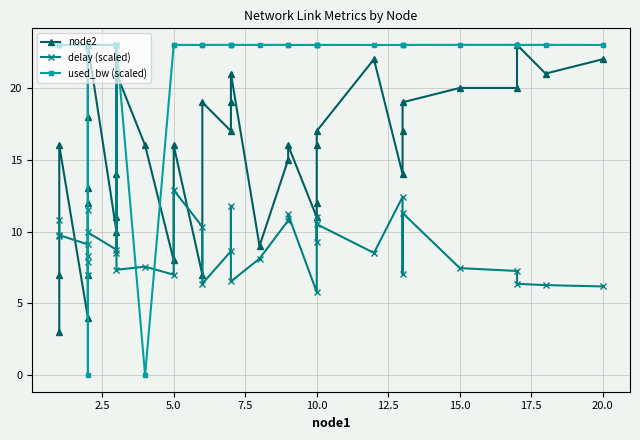

True or false: delay (scaled) and used_bw (scaled) intersect in this chart.

True